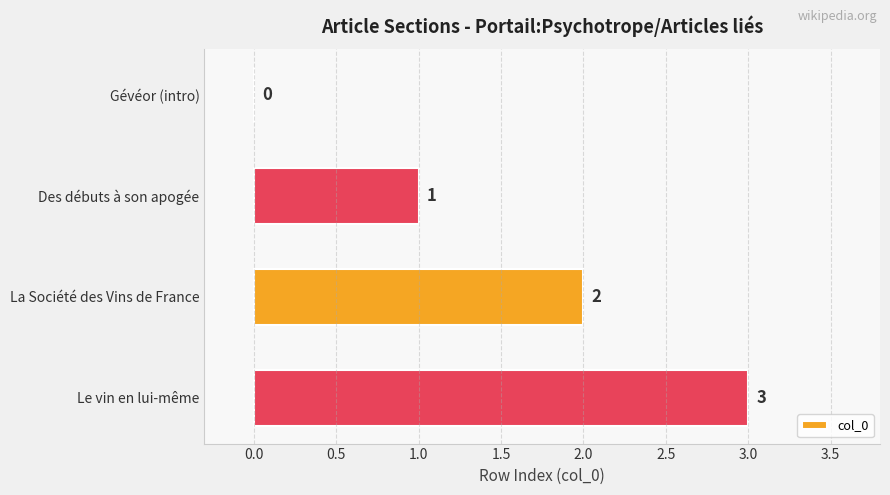

Are the bars grouped side by side (vs. stacked)?

No